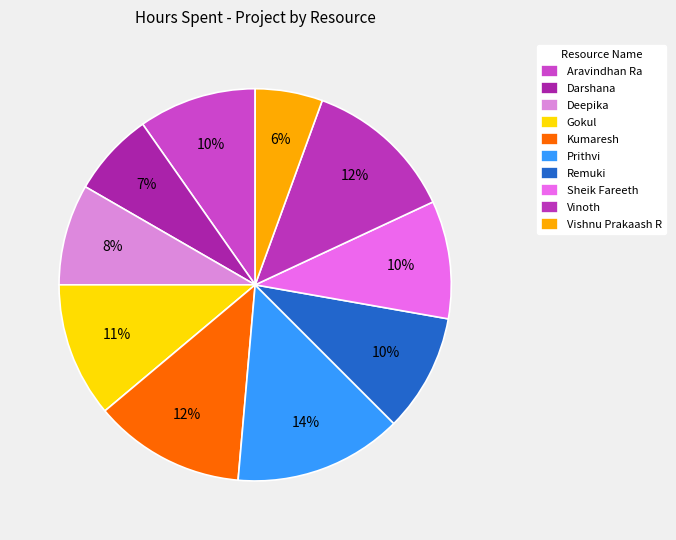

Which category has the biggest portion of the pie?

Prithvi